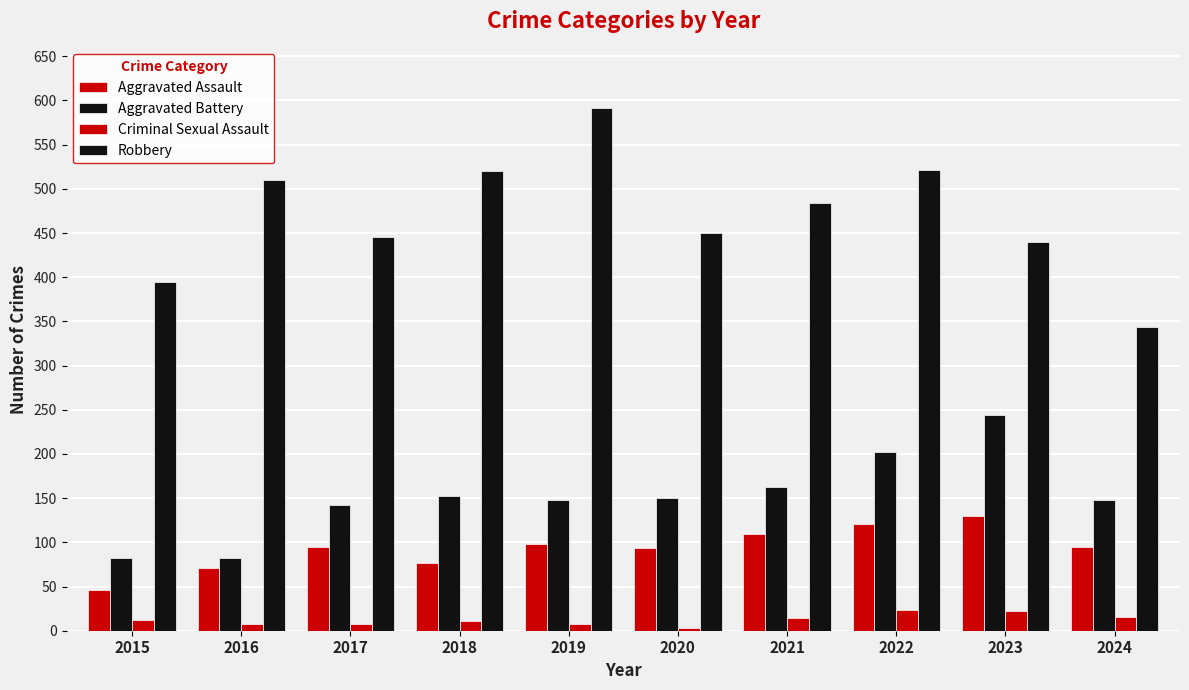

The value of Aggravated Assault at 2015 is 27. True or false?

False